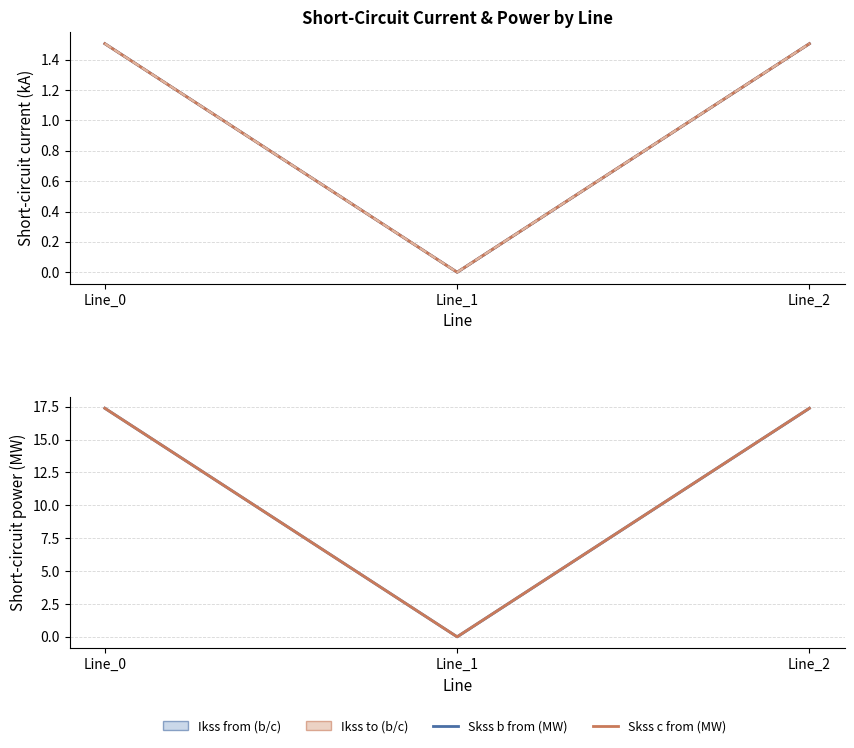

At how many categories does at least one series exceed 3?

2